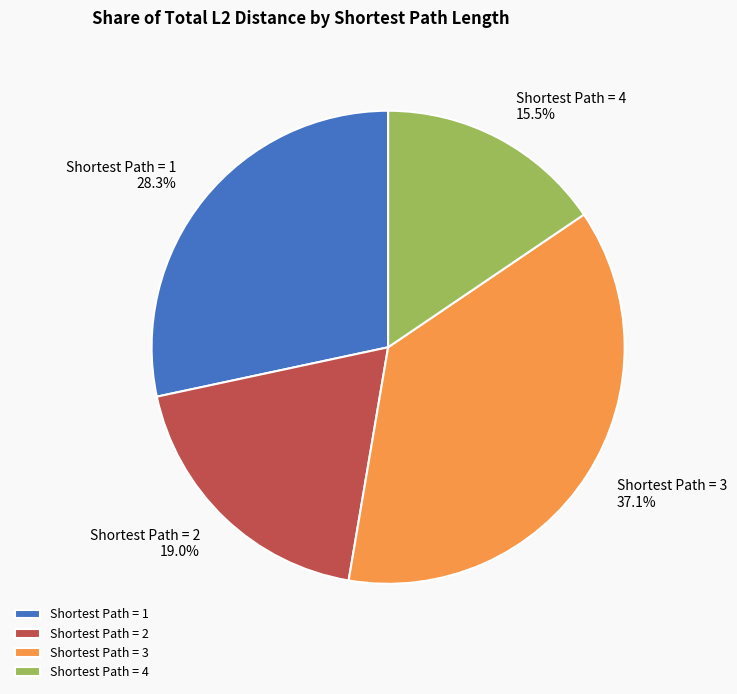

To the nearest percent, what portion does Shortest Path = 3 represent?

37%